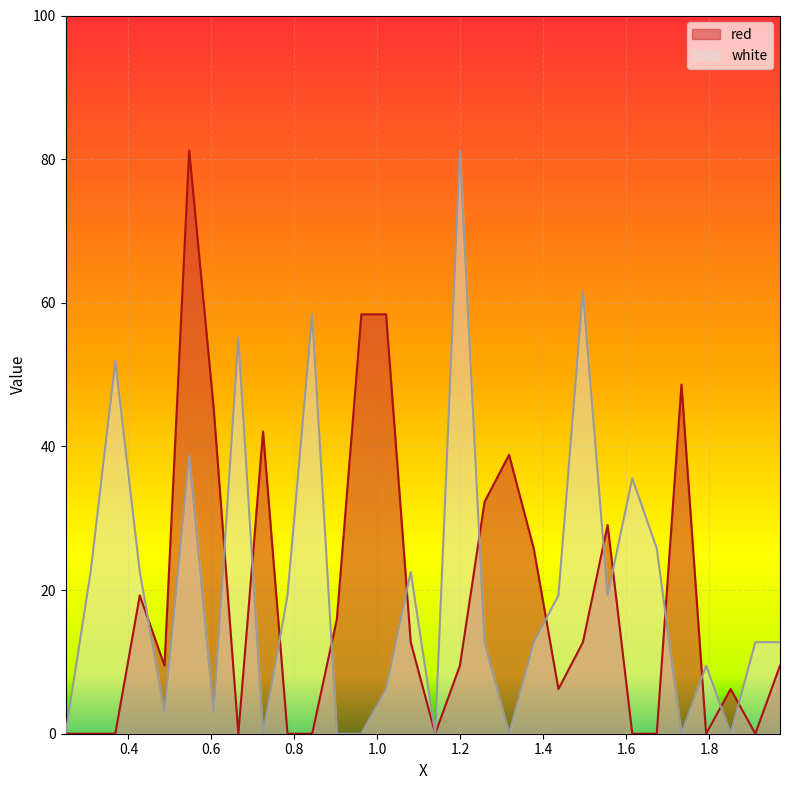

Reading left to right, extract all data points from this chart.

red: 0.2485=0.0	0.309=0.0	0.3685=0.0	0.4275=19.3	0.487=9.5	0.5465=81.2	0.6055=45.3	0.665=0.0	0.7245=42.1	0.7835=0.0	0.843=0.0	0.9025=16.0	0.9615=58.4	1.021=58.4	1.0805=12.7	1.1395=0.0	1.199=9.5	1.2585=32.3	1.3175=38.8	1.377=25.8	1.4365=6.2	1.4955=12.7	1.555=29.0	1.6145=0.0	1.6735=0.0	1.733=48.6	1.7925=0.0	1.8515=6.2	1.911=0.0	1.9705=9.5
white: 0.2485=0.0	0.309=22.5	0.3685=51.9	0.4275=22.5	0.487=3.0	0.5465=38.8	0.6055=3.0	0.665=55.1	0.7245=0.0	0.7835=19.3	0.843=58.4	0.9025=0.0	0.9615=0.0	1.021=6.2	1.0805=22.5	1.1395=0.0	1.199=81.2	1.2585=12.7	1.3175=0.0	1.377=12.7	1.4365=19.3	1.4955=61.7	1.555=19.3	1.6145=35.6	1.6735=25.8	1.733=0.0	1.7925=9.5	1.8515=0.0	1.911=12.7	1.9705=12.7